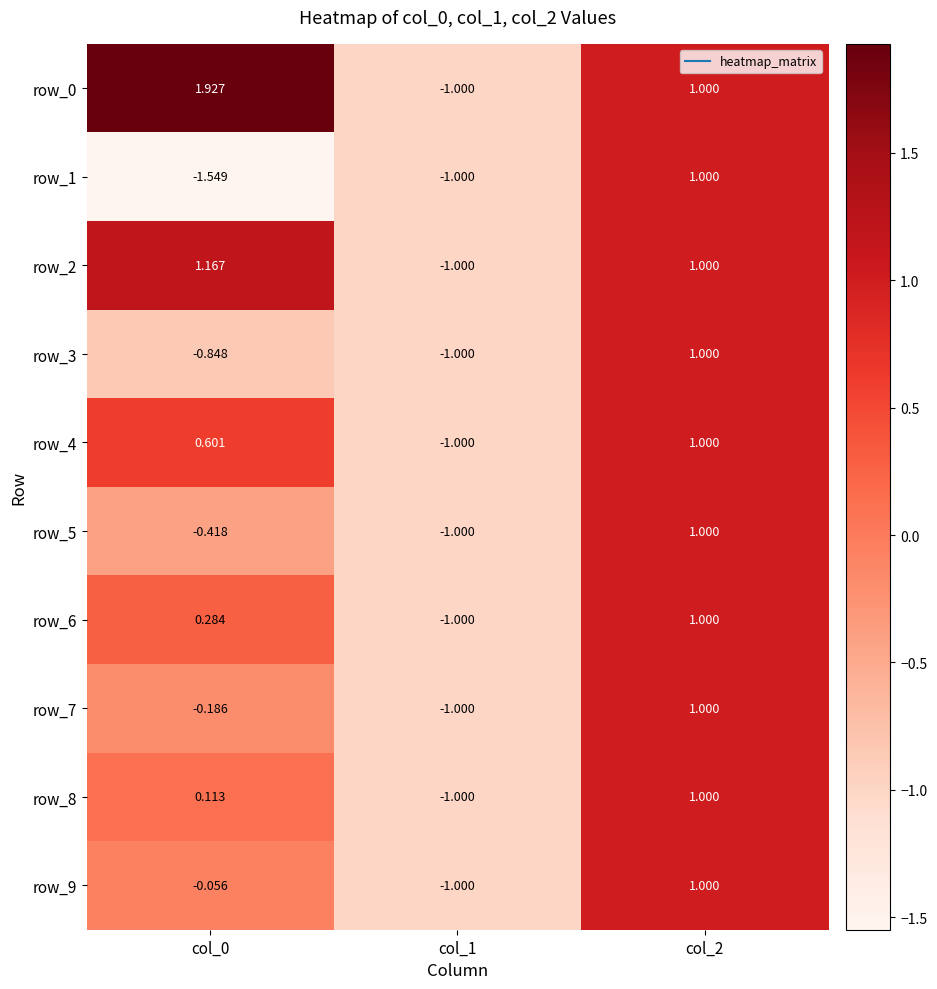

At which category does the chart reach its peak across all series?

col_0